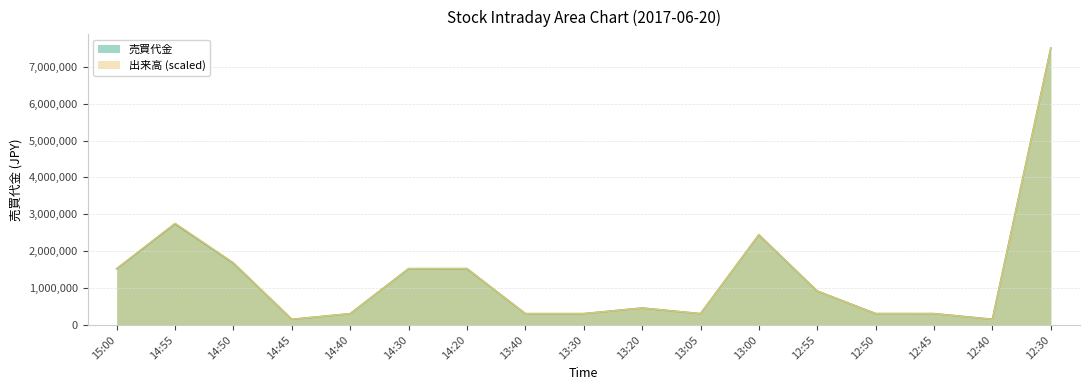

How many lines are shown in the chart?

2